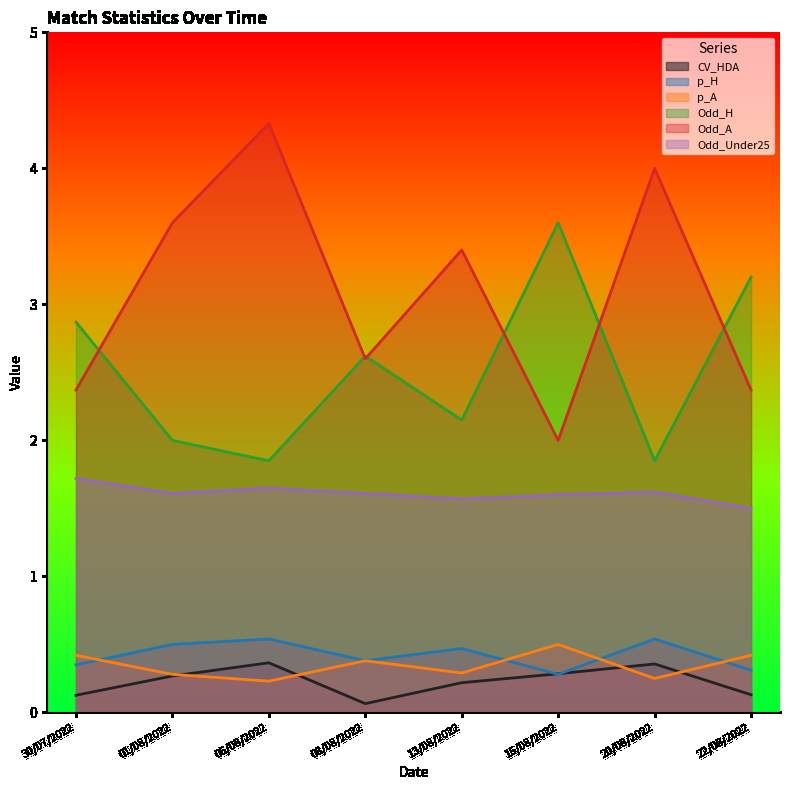

At how many categories does at least one series exceed 2?

8